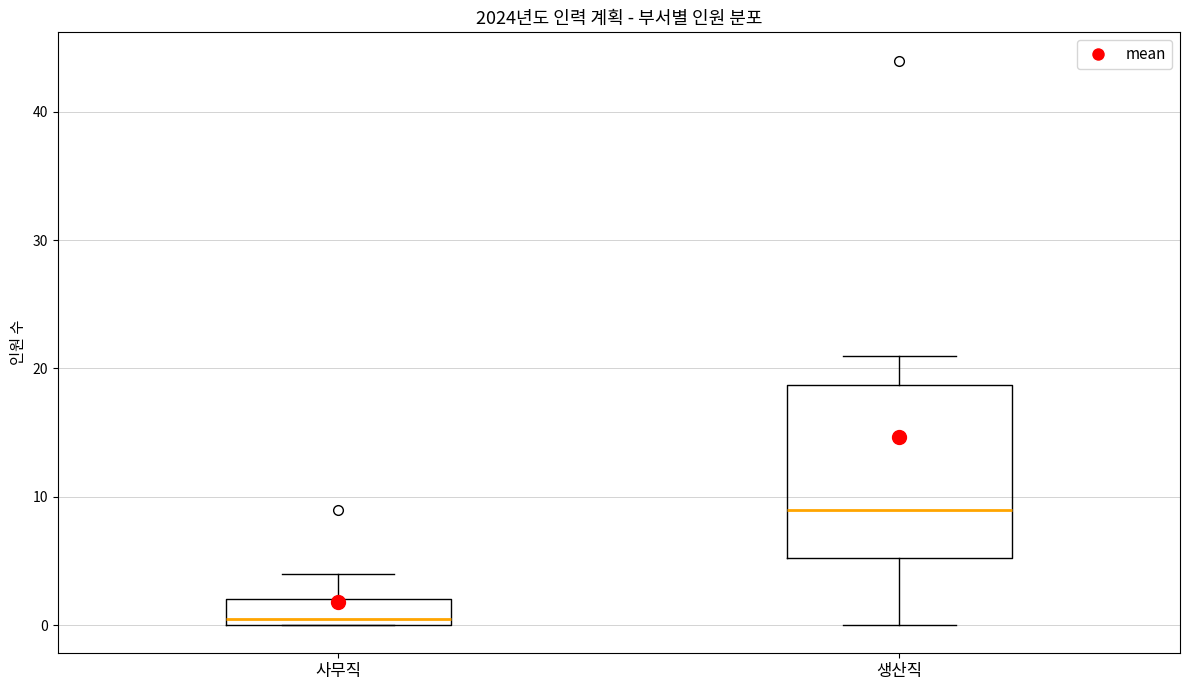

Comparing the boxes themselves (not the whiskers), which one is the tallest?

생산직